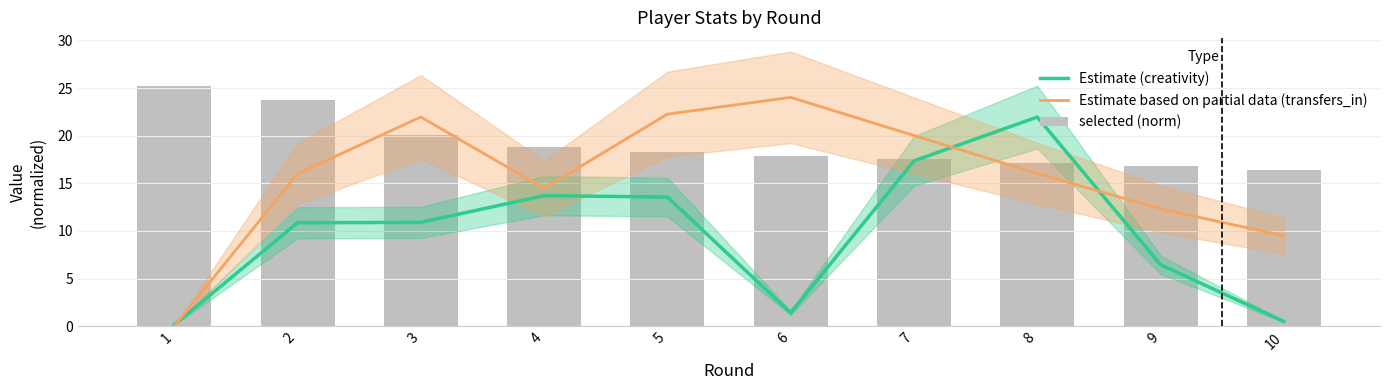

How many data points in Estimate (creativity) are above 10?

6